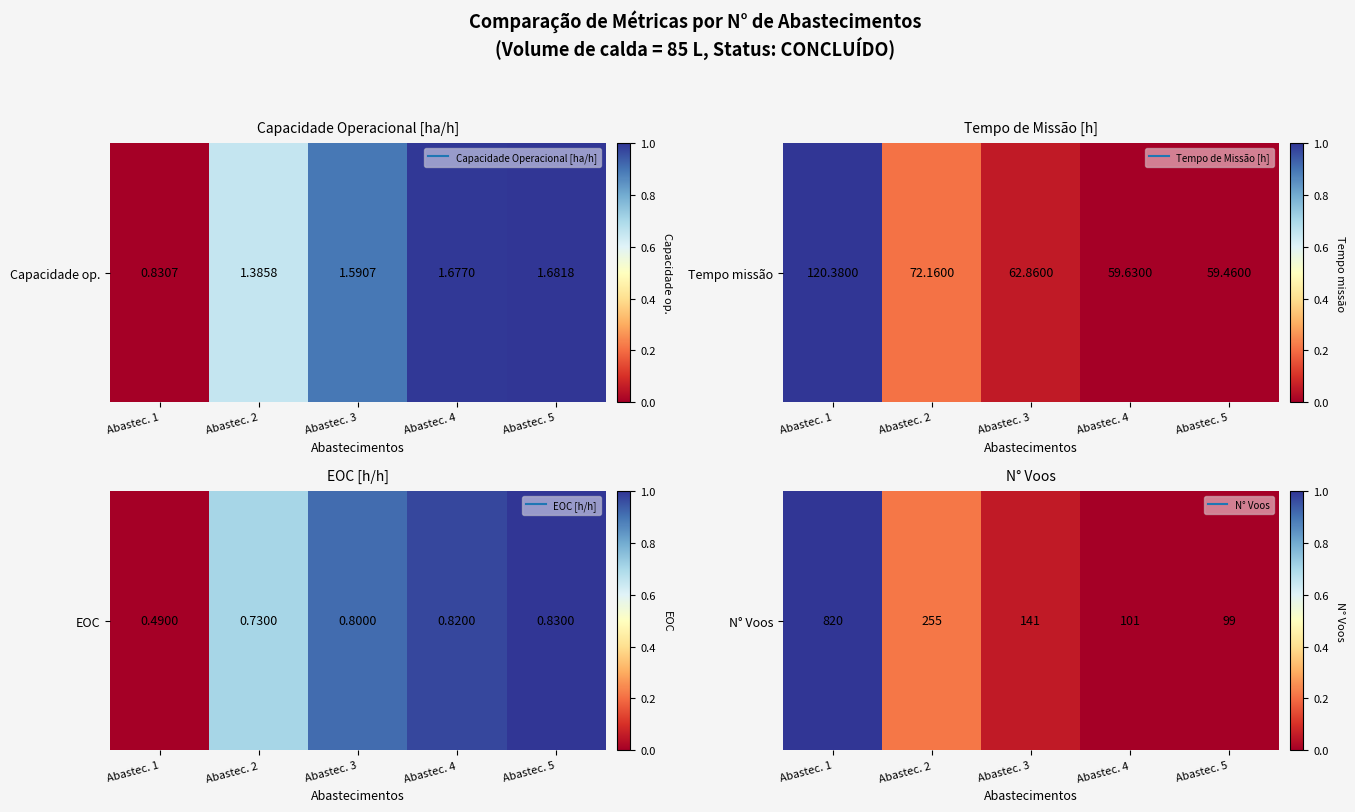

Where is the data nearest to the value 0?

Abastec. 5